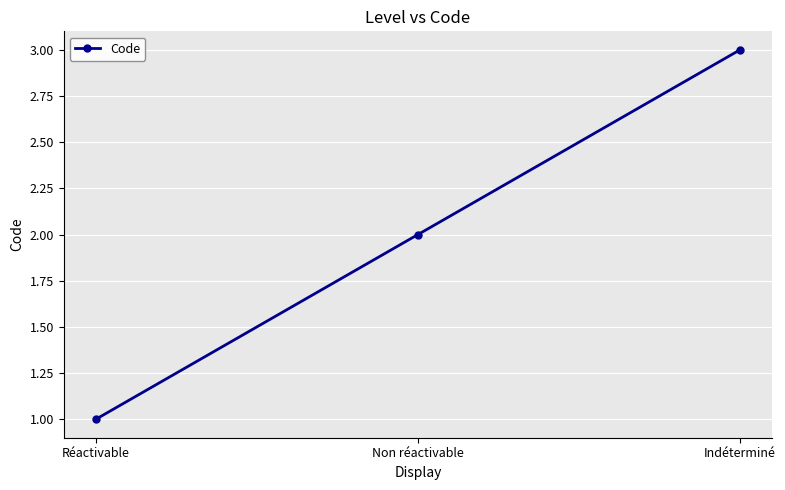

Count the number of data series in this chart.

1